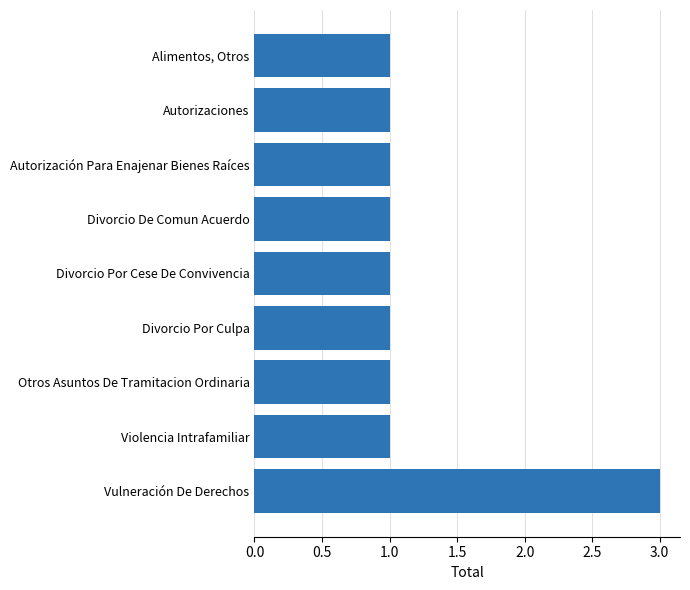

What is the label of the 3rd bar from the bottom?

Otros Asuntos De Tramitacion Ordinaria